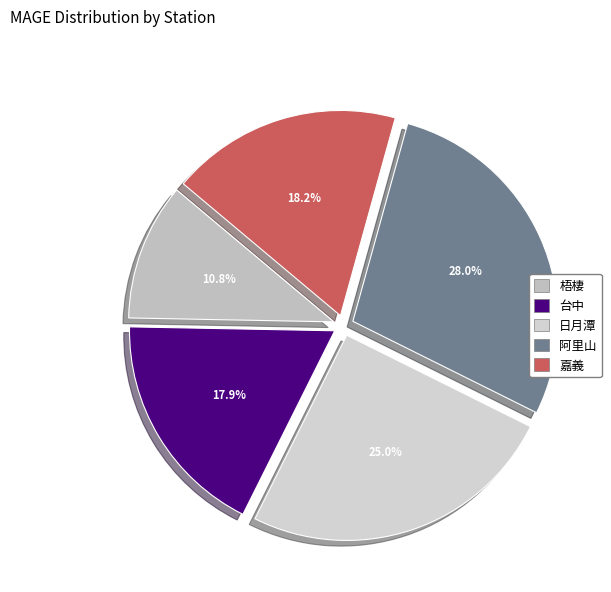

Count the number of slices in the pie.

5